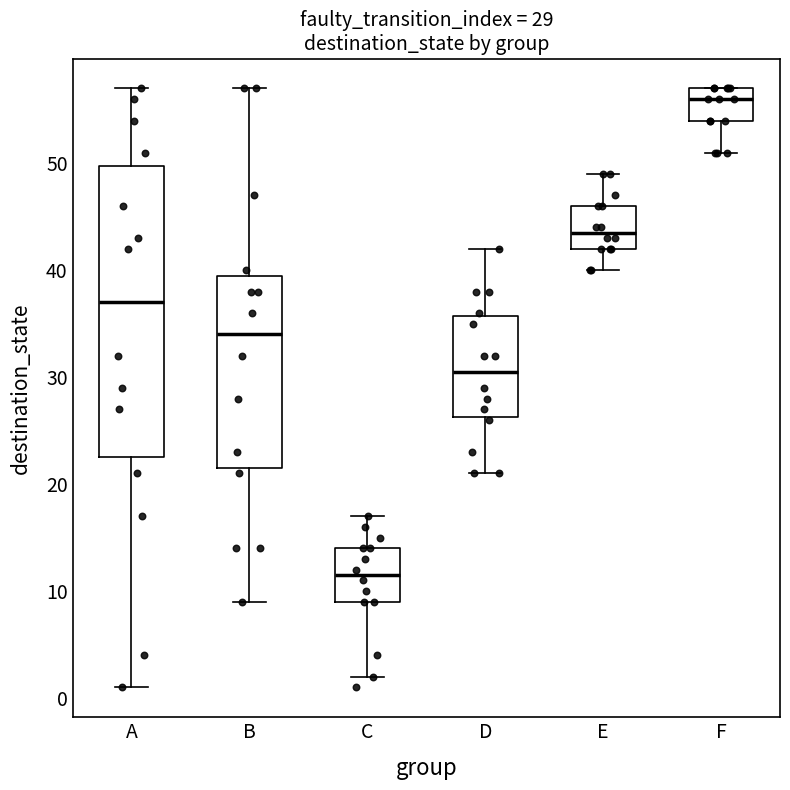

Which box's median line is the highest?

F